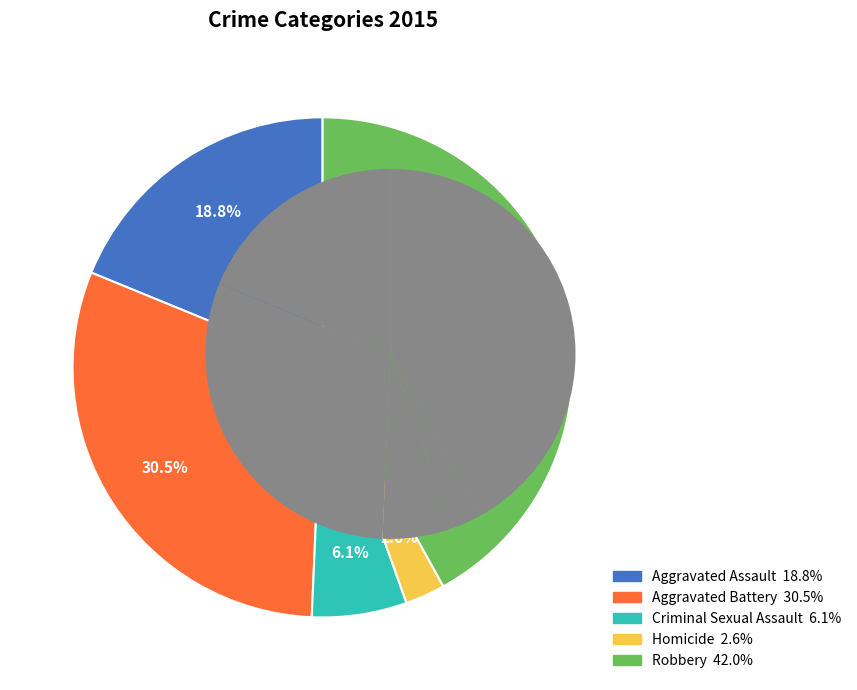

How many slices are in this pie chart?

5